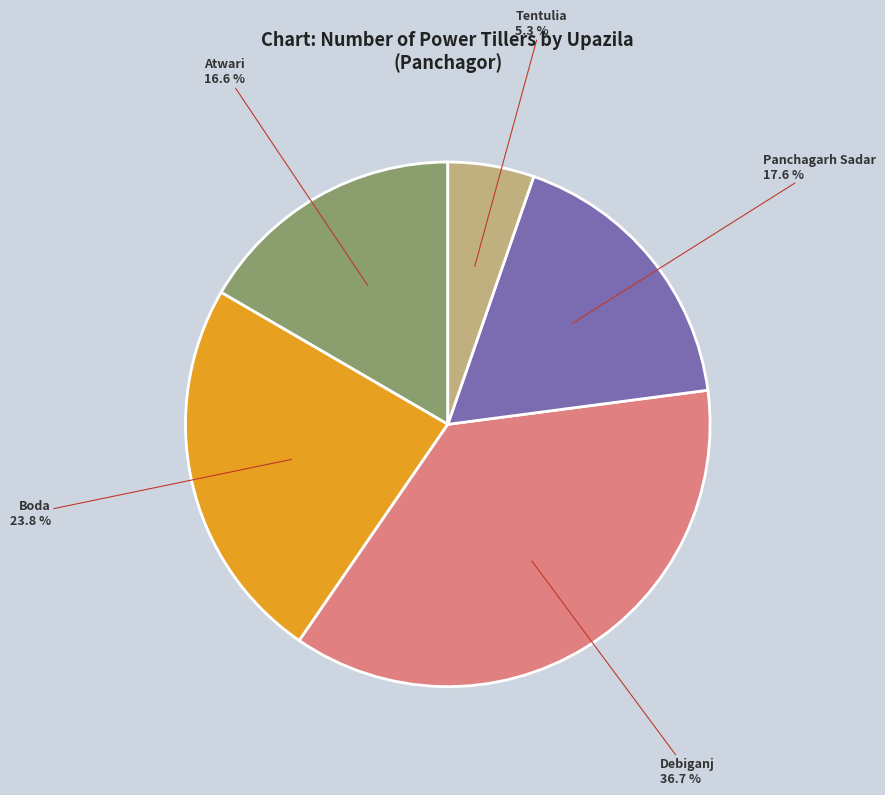

To the nearest percent, what is the combined percentage of Atwari and Boda?

40%